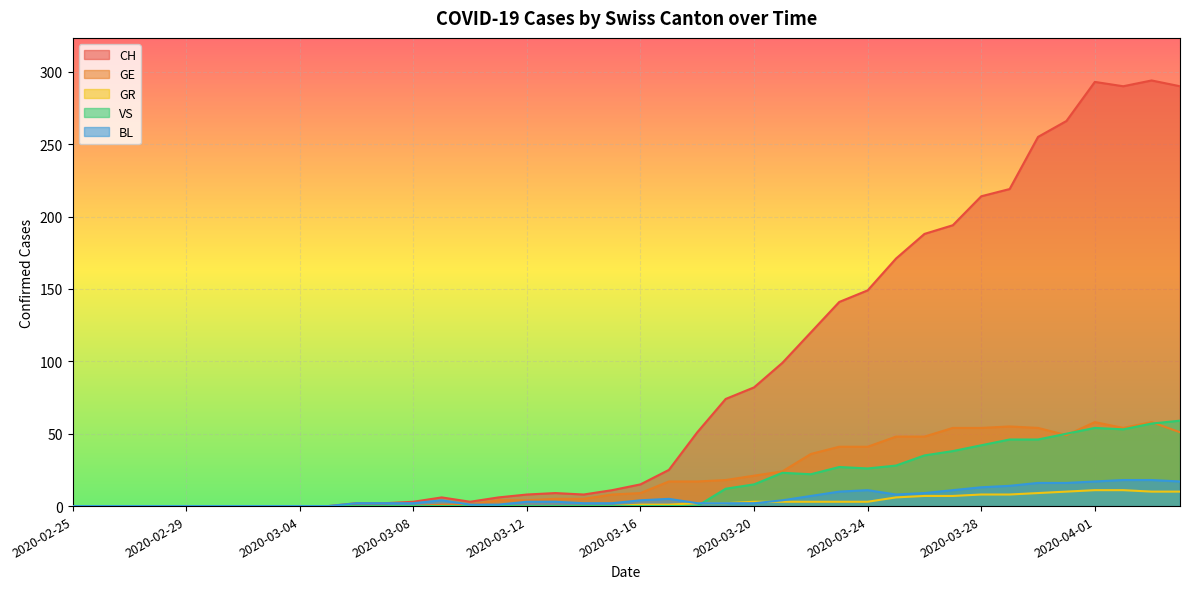

How many positive values does the GE series have?

27